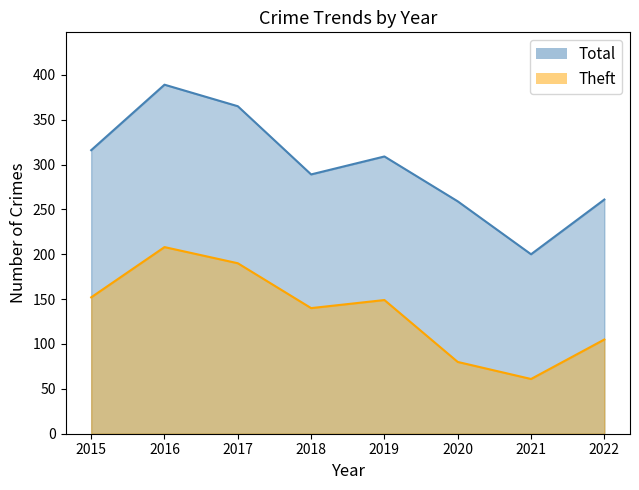

Is it true that Theft equals 61 at 2021?

True